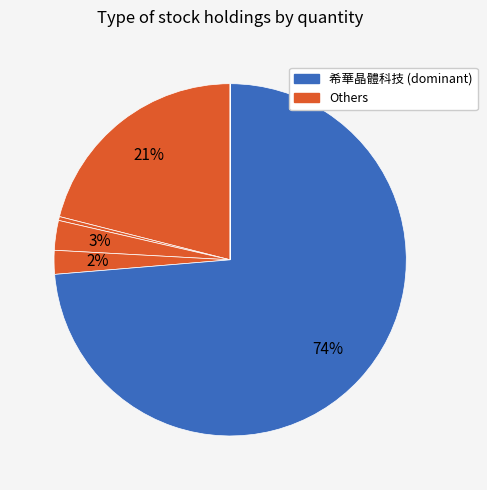

Count the number of slices in the pie.

6